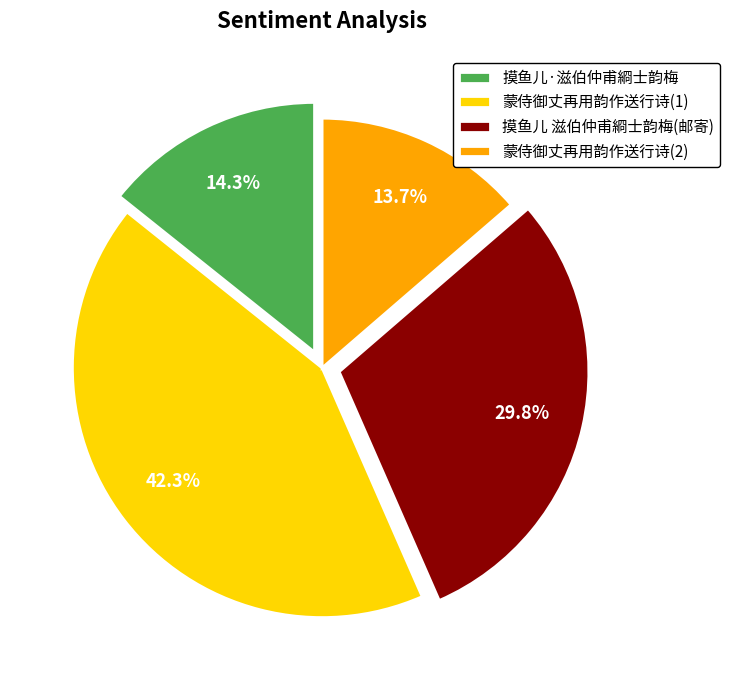

Is there any slice that represents more than half of the pie?

No